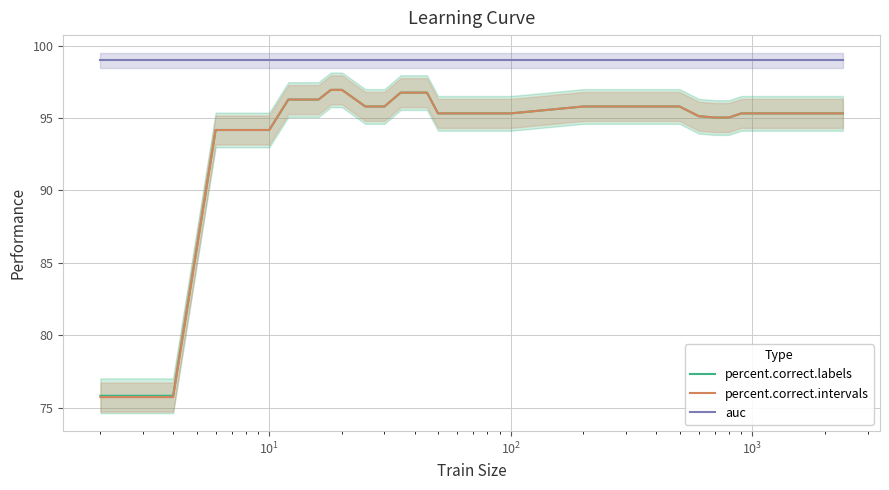

How many lines are shown in the chart?

3